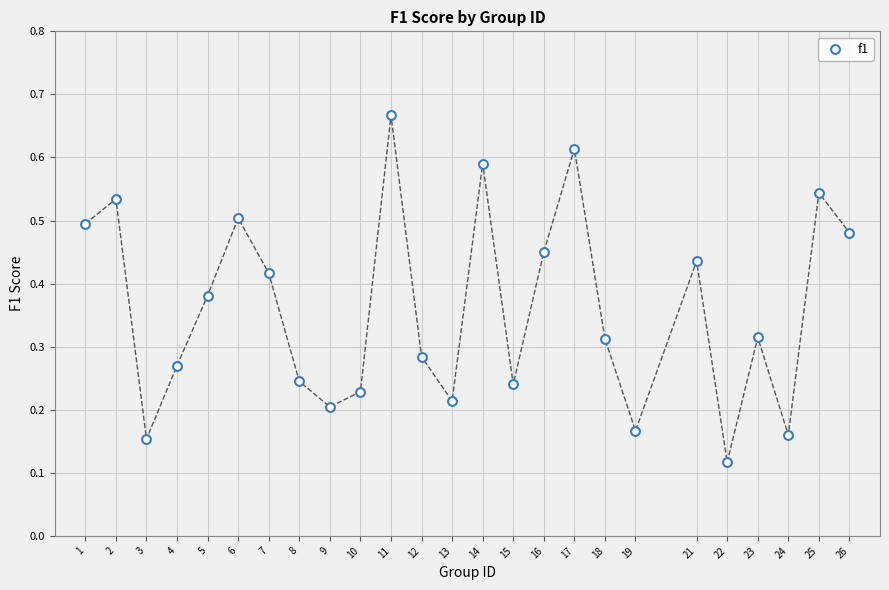

Count the number of points in this scatter plot.

25